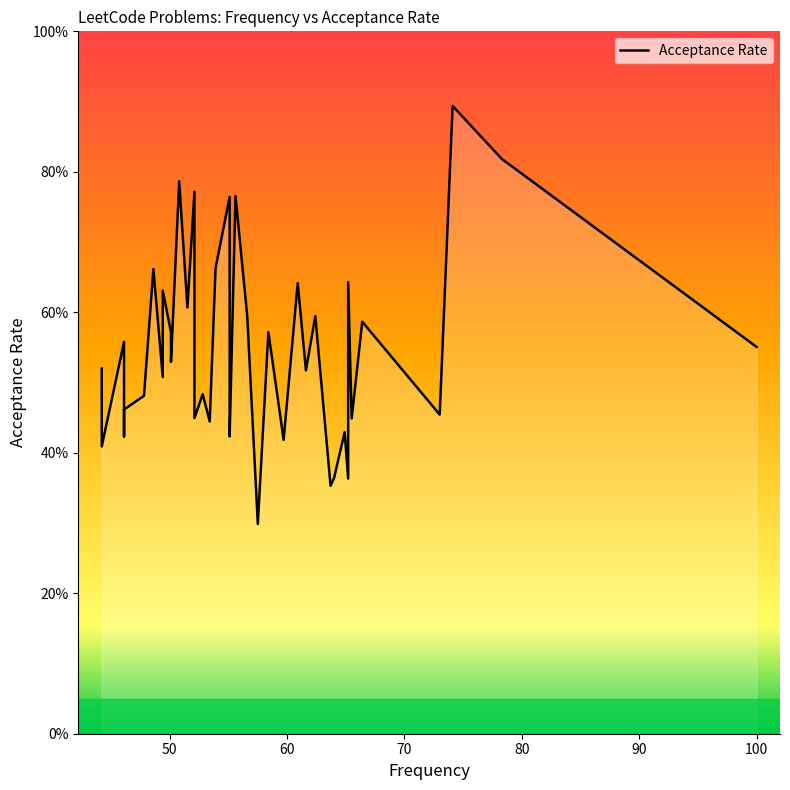

What is the value of the 21st point from the left?

0.4